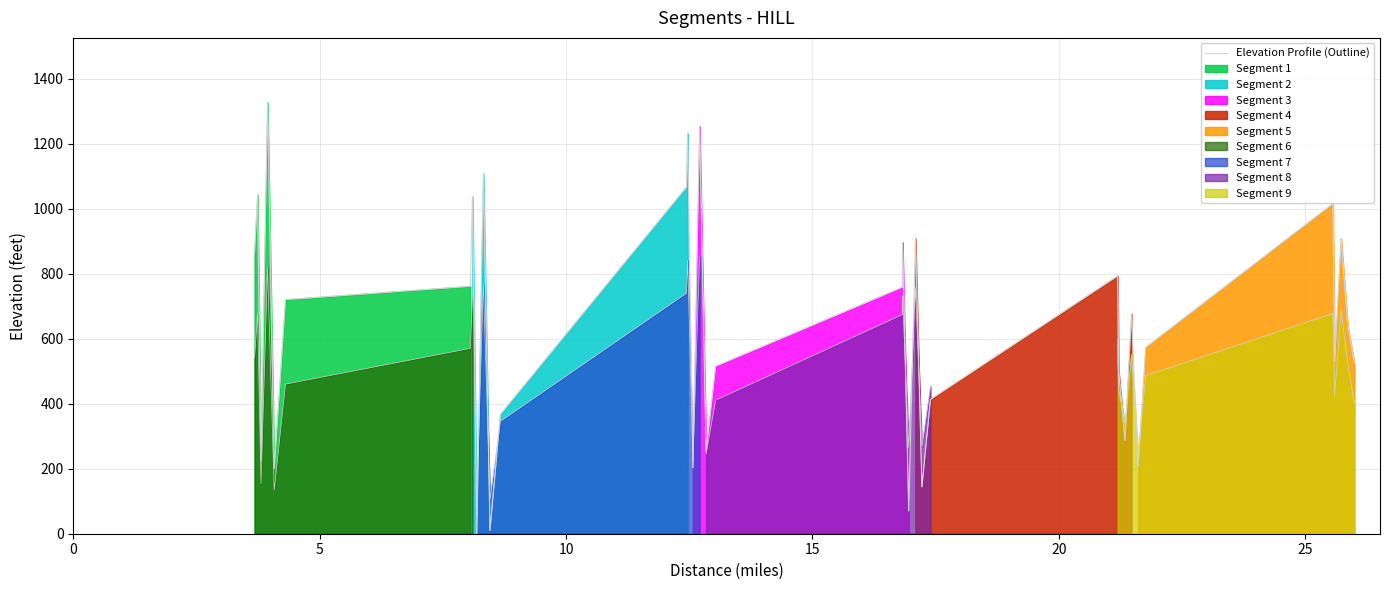

What is the sum of all values?

22032